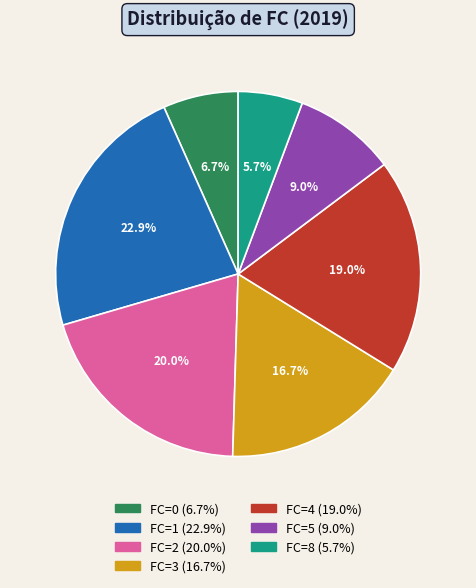

Which slice is the largest?

FC=1 (22.9%)